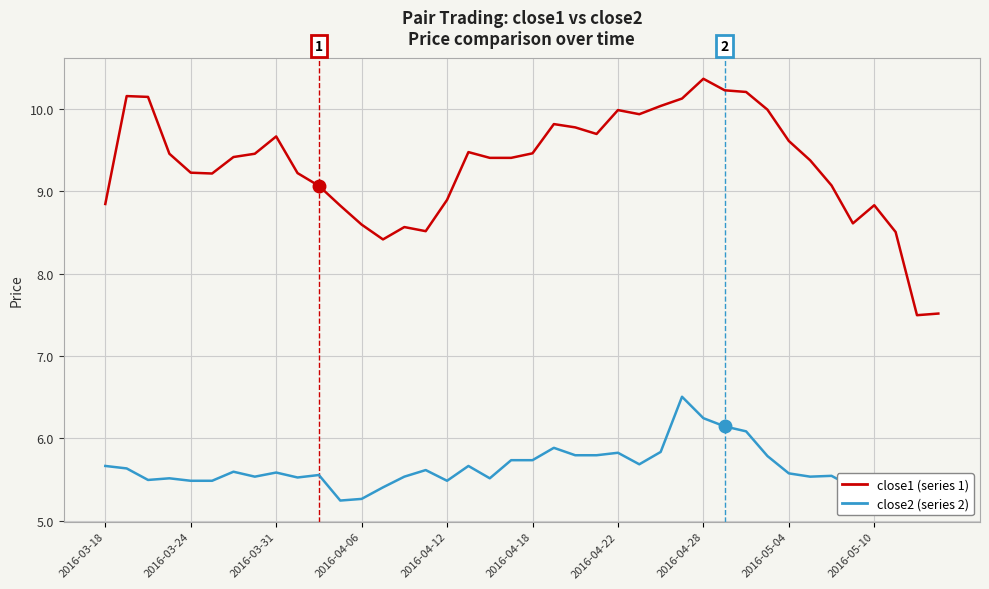

What is the minimum value shown in the chart?

5.2